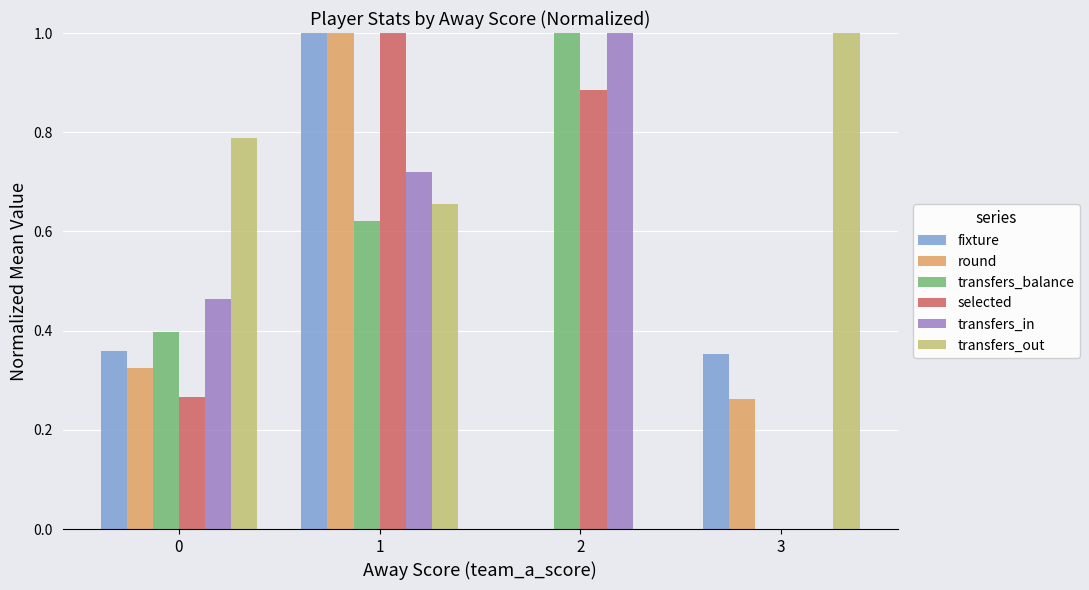

What is the maximum value for transfers_in?

1.0